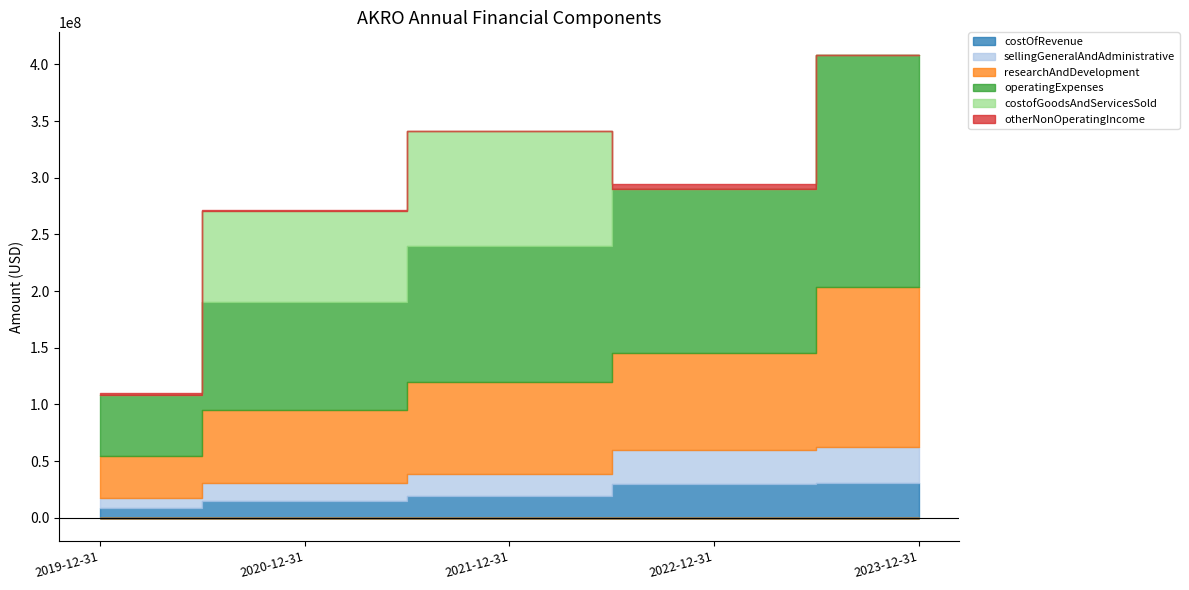

Which series has the largest range (max minus min)?

operatingExpenses